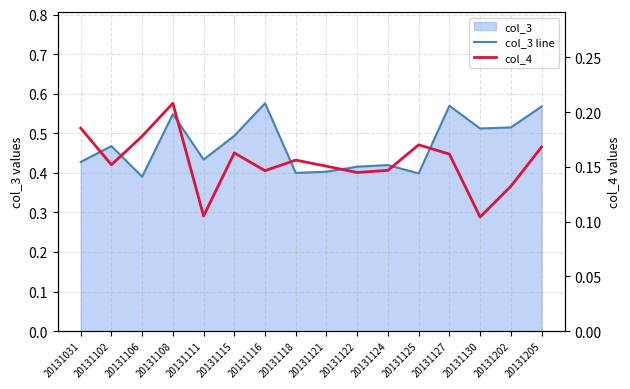

Rank the series by their average value, from highest to lowest.

col_3 line, col_4